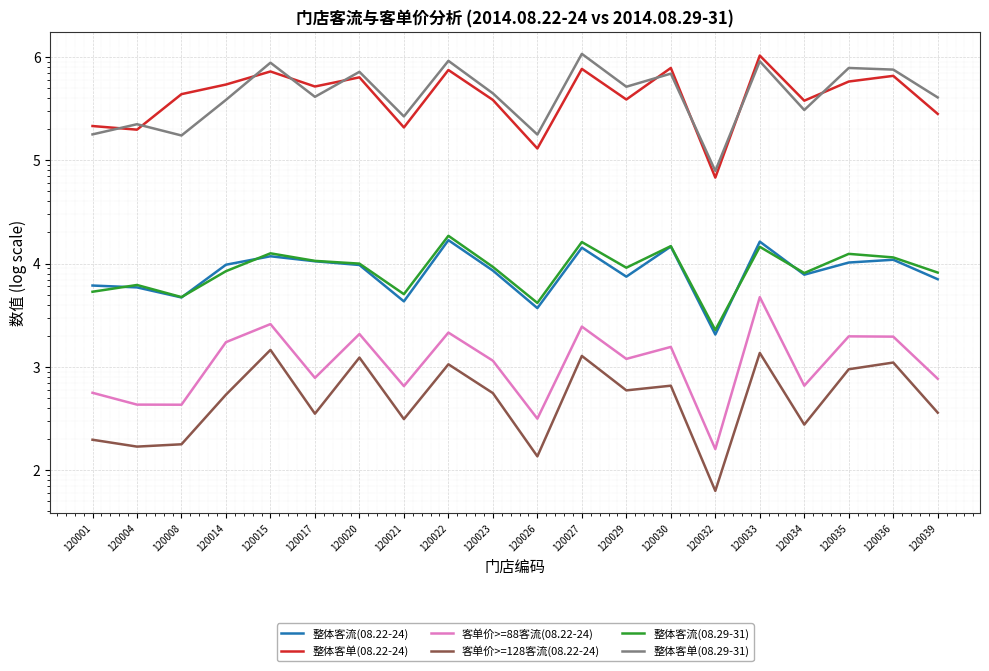

Reading left to right, what are all the values shown in this chart?

整体客流(08.22-24): 120001=6128.0	120004=5879.0	120008=4697.0	120014=9744.0	120015=11765.0	120017=10525.0	120020=9686.0	120021=4305.0	120022=16847.0	120023=8555.0	120026=3705.0	120027=14234.0	120029=7468.0	120030=14614.0	120032=2056.0	120033=16306.0	120034=7805.0	120035=10231.0	120036=10886.0	120039=7052.0
整体客单(08.22-24): 120001=214509.4	120004=197816.5	120008=436582.0	120014=540982.0	120015=723721.8	120017=517667.7	120020=635013.9	120021=207844.6	120022=747849.0	120023=383913.5	120026=129998.2	120027=766610.9	120029=387565.0	120030=782786.8	120032=67933.3	120033=1032156.6	120034=377427.5	120035=578501.1	120036=656461.5	120039=281092.1
客单价>=88客流(08.22-24): 120001=561.0	120004=431.0	120008=430.0	120014=1734.0	120015=2594.0	120017=782.0	120020=2079.0	120021=651.0	120022=2147.0	120023=1147.0	120026=315.0	120027=2453.0	120029=1194.0	120030=1560.0	120032=160.0	120033=4733.0	120034=657.0	120035=1974.0	120036=1961.0	120039=767.0
客单价>=128客流(08.22-24): 120001=197.0	120004=169.0	120008=178.0	120014=538.0	120015=1459.0	120017=352.0	120020=1230.0	120021=312.0	120022=1059.0	120023=557.0	120026=136.0	120027=1276.0	120029=592.0	120030=657.0	120032=63.0	120033=1364.0	120034=276.0	120035=948.0	120036=1101.0	120039=360.0
整体客流(08.29-31): 120001=5335.0	120004=6204.0	120008=4735.0	120014=8439.0	120015=12566.0	120017=10618.0	120020=9987.0	120021=5055.0	120022=18571.0	120023=9282.0	120026=4158.0	120027=16153.0	120029=9118.0	120030=14755.0	120032=2274.0	120033=14530.0	120034=8094.0	120035=12416.0	120036=11468.0	120039=8181.0
整体客单(08.29-31): 120001=178049.3	120004=223399.3	120008=173737.2	120014=384133.3	120015=880327.1	120017=411296.9	120020=718101.9	120021=265741.4	120022=917555.6	120023=444451.0	120026=177485.6	120027=1071680.4	120029=515095.5	120030=690066.1	120032=78862.8	120033=908209.3	120034=306548.0	120035=782731.9	120036=754489.3	120039=405559.0